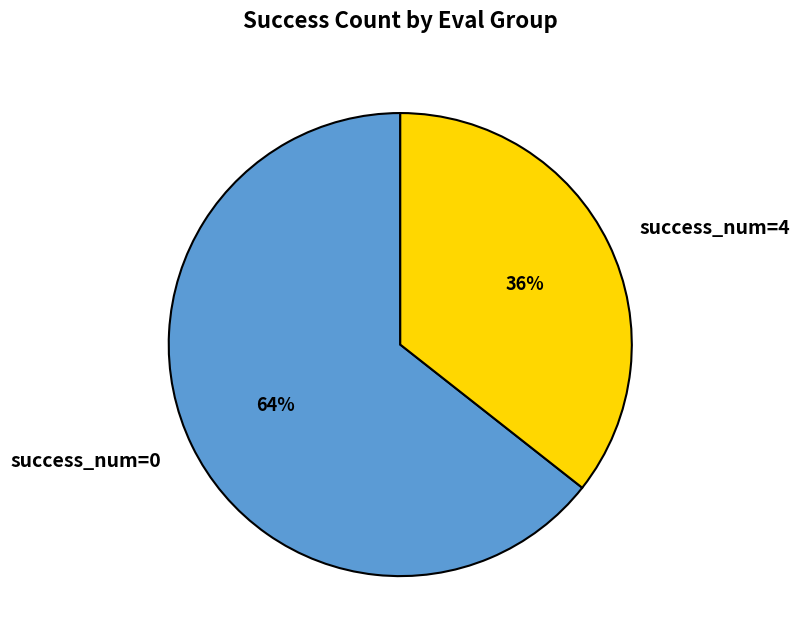

Does success_num=4 account for over 50% of the chart?

No